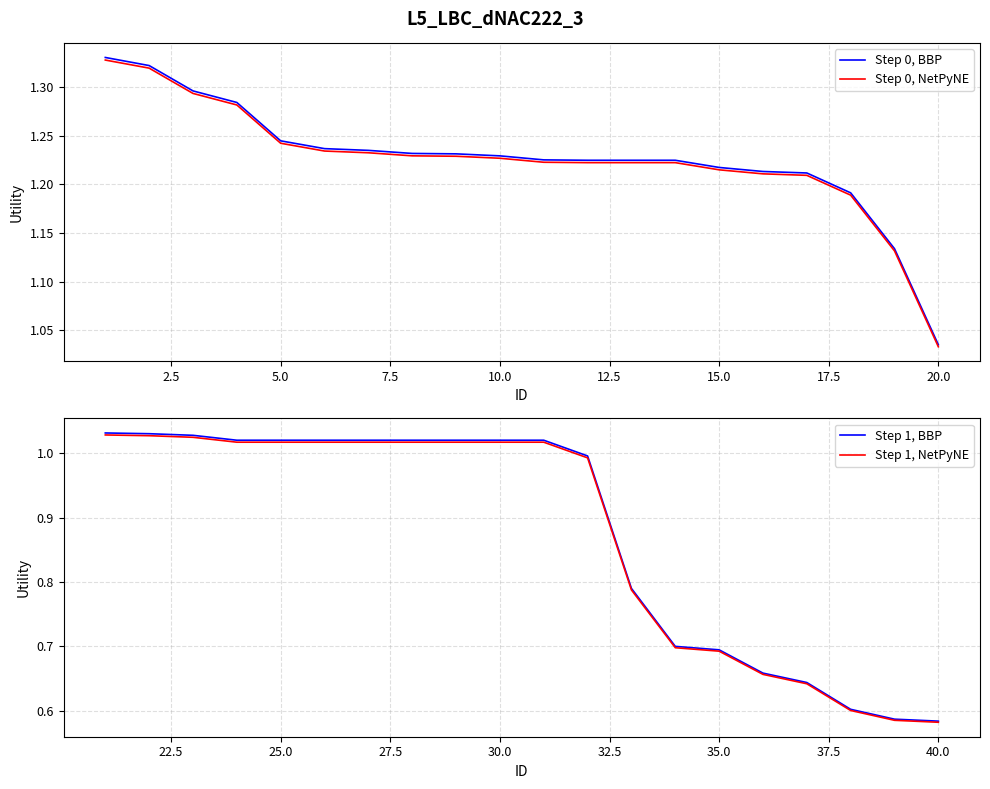

At which label is Step 0, NetPyNE closest to 1?

20.0